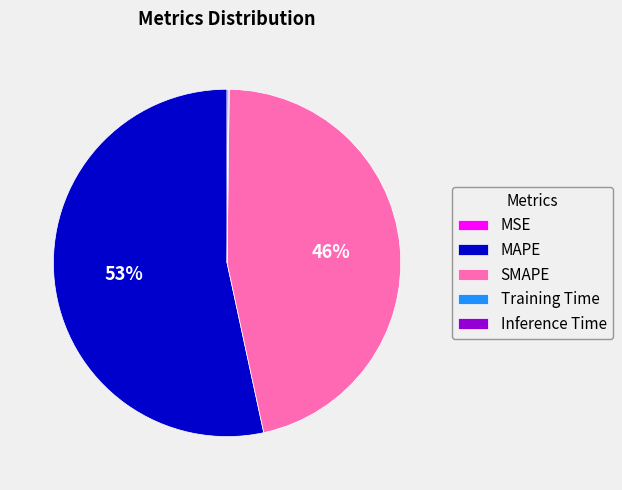

To the nearest percent, what is the average slice percentage?

20%